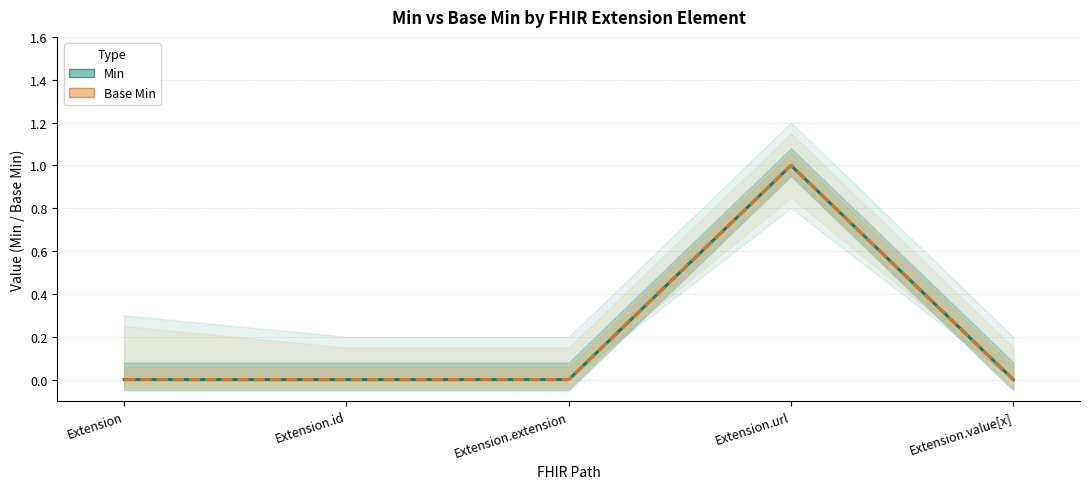

At which category does the chart reach its minimum across all series?

Extension